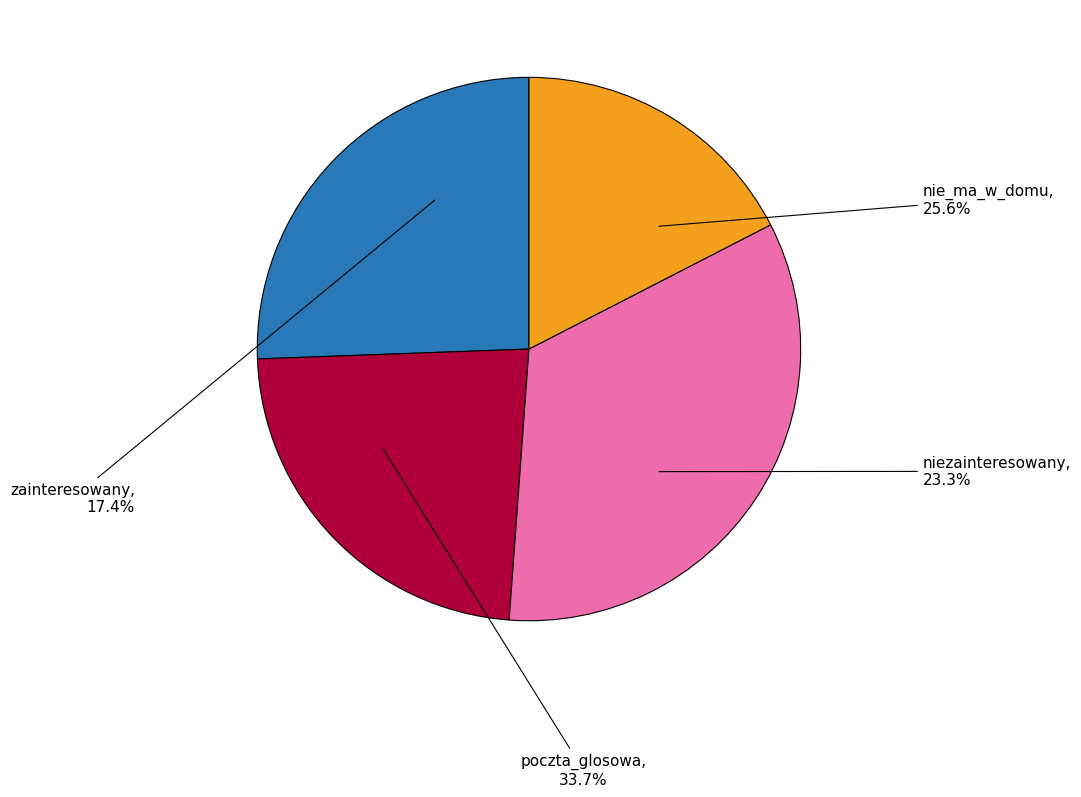

How much of the chart is everything except niezainteresowany?

76.7%